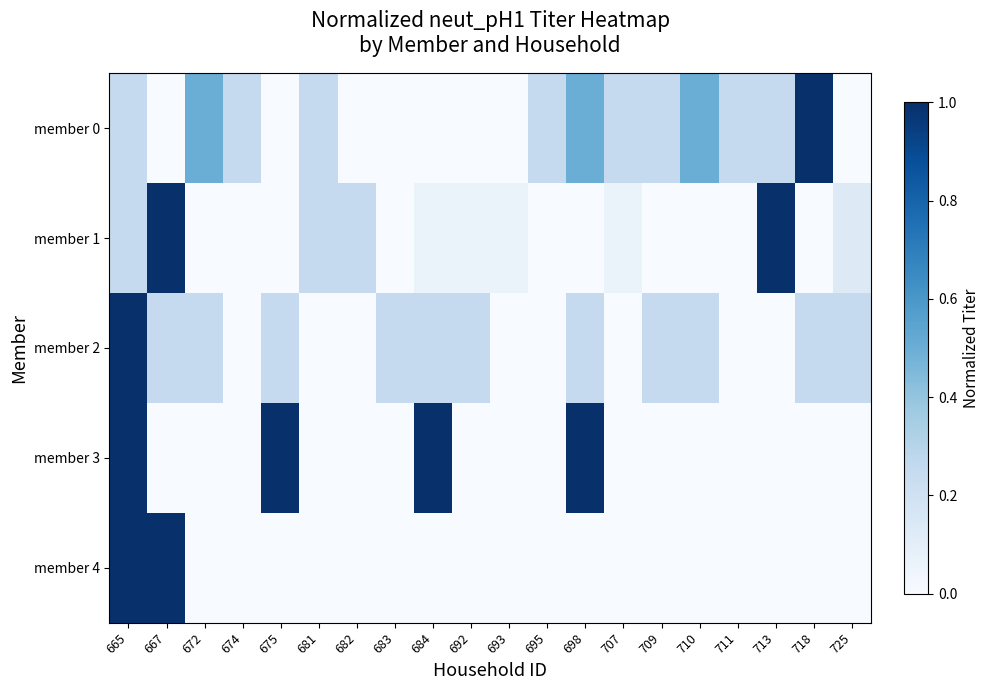

Reading left to right, list all the values displayed in this chart.

member 0: 665=0.2	667=0.0	672=0.5	674=0.2	675=0.0	681=0.2	682=0.0	683=0.0	684=0.0	692=0.0	693=0.0	695=0.2	698=0.5	707=0.2	709=0.2	710=0.5	711=0.2	713=0.2	718=1.0	725=0.0
member 1: 665=0.2	667=1.0	672=0.0	674=0.0	675=0.0	681=0.2	682=0.2	683=0.0	684=0.1	692=0.1	693=0.1	695=0.0	698=0.0	707=0.1	709=0.0	710=0.0	711=0.0	713=1.0	718=0.0	725=0.1
member 2: 665=1.0	667=0.2	672=0.2	674=0.0	675=0.2	681=0.0	682=0.0	683=0.2	684=0.2	692=0.2	693=0.0	695=0.0	698=0.2	707=0.0	709=0.2	710=0.2	711=0.0	713=0.0	718=0.2	725=0.2
member 3: 665=1.0	667=0.0	672=0.0	674=0.0	675=1.0	681=0.0	682=0.0	683=0.0	684=1.0	692=0.0	693=0.0	695=0.0	698=1.0	707=0.0	709=0.0	710=0.0	711=0.0	713=0.0	718=0.0	725=0.0
member 4: 665=1.0	667=1.0	672=0.0	674=0.0	675=0.0	681=0.0	682=0.0	683=0.0	684=0.0	692=0.0	693=0.0	695=0.0	698=0.0	707=0.0	709=0.0	710=0.0	711=0.0	713=0.0	718=0.0	725=0.0